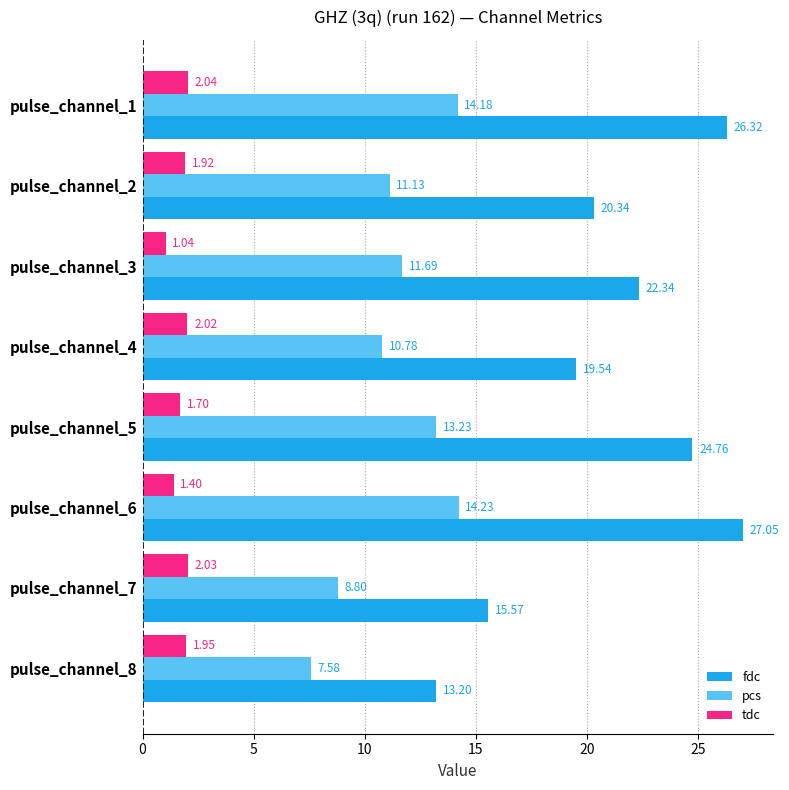

List the series in order of their peak value, highest first.

fdc, pcs, tdc